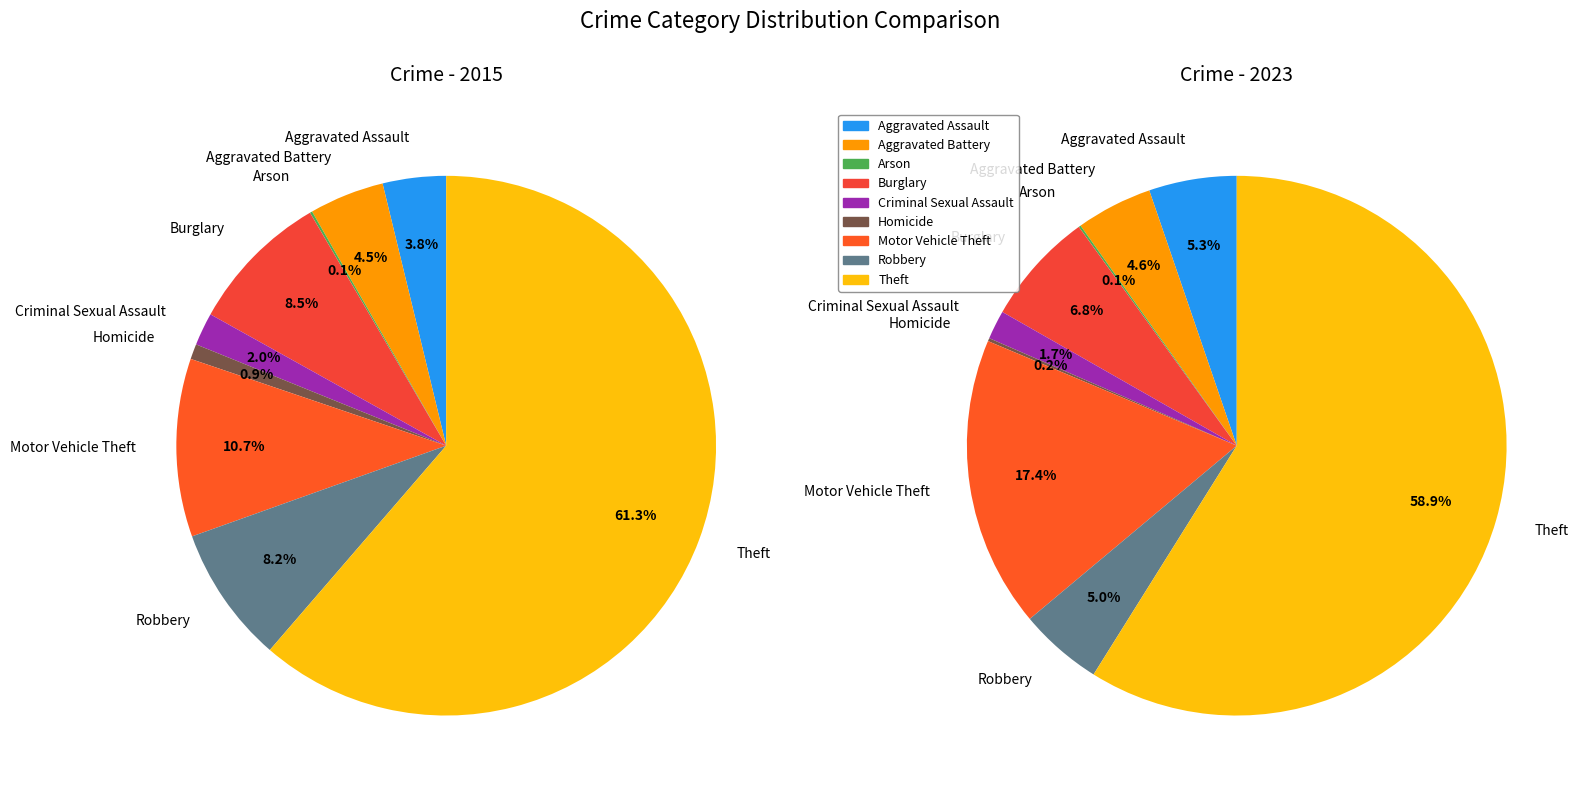

How many segments does this pie chart have?

9